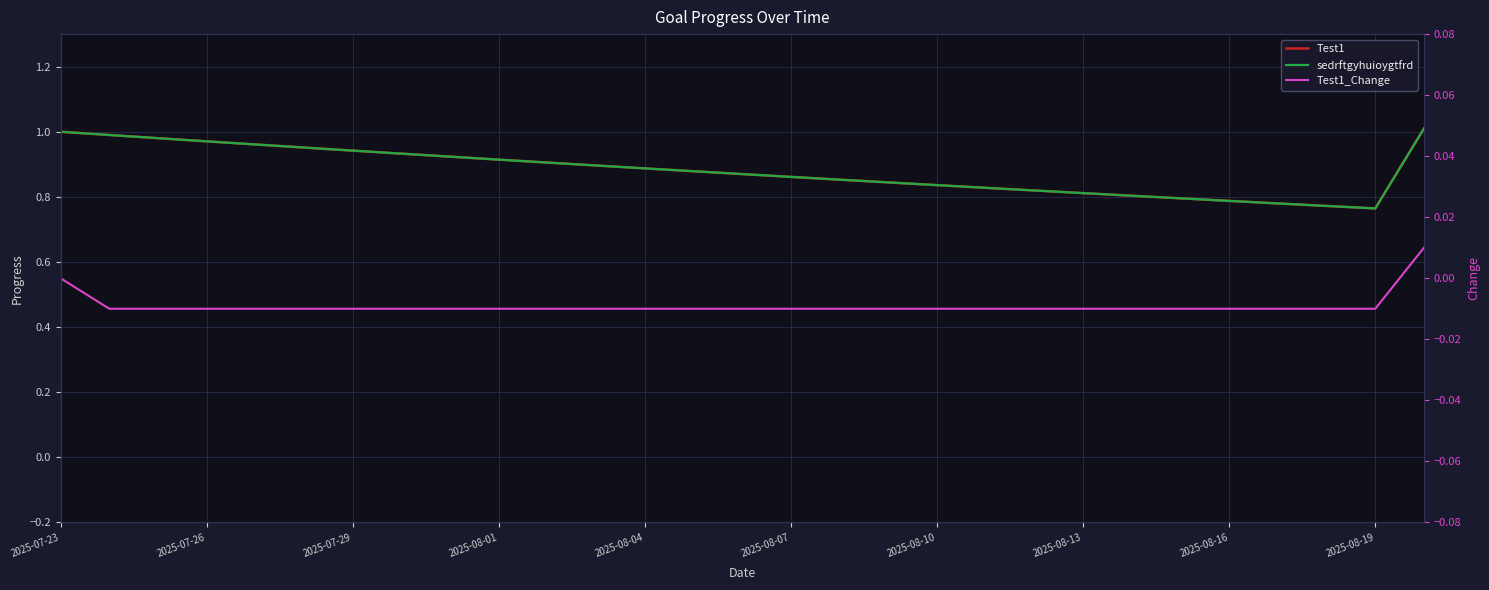

Which series has the widest spread of values?

Test1